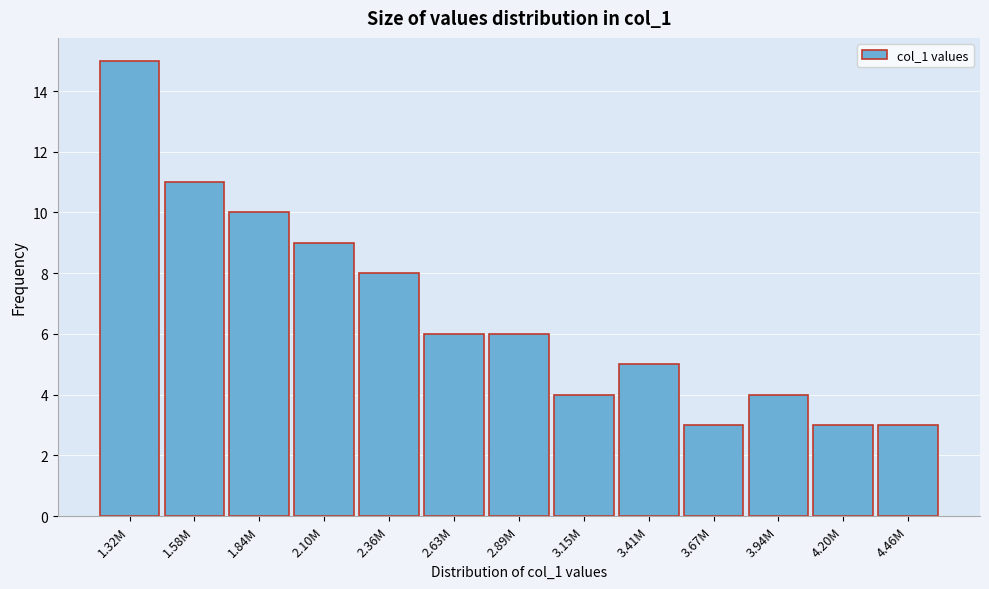

Reading right to left, list all the values displayed in this chart.

4.46M=3	4.20M=3	3.94M=4	3.67M=3	3.41M=5	3.15M=4	2.89M=6	2.63M=6	2.36M=8	2.10M=9	1.84M=10	1.58M=11	1.32M=15